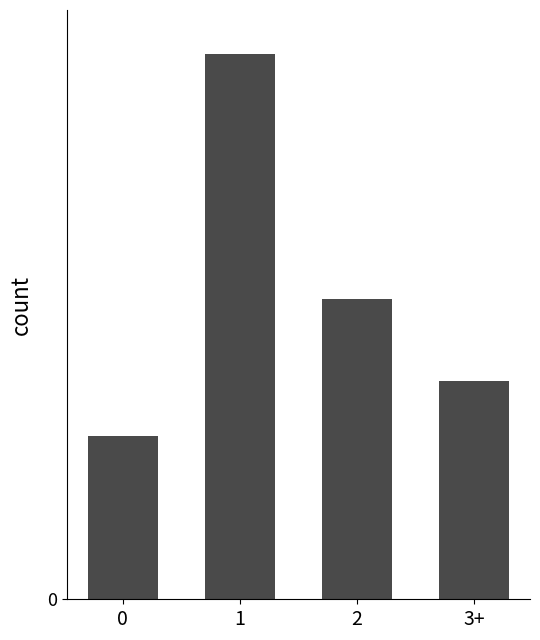

The chart shows a value of 12 at 3+. True or false?

False